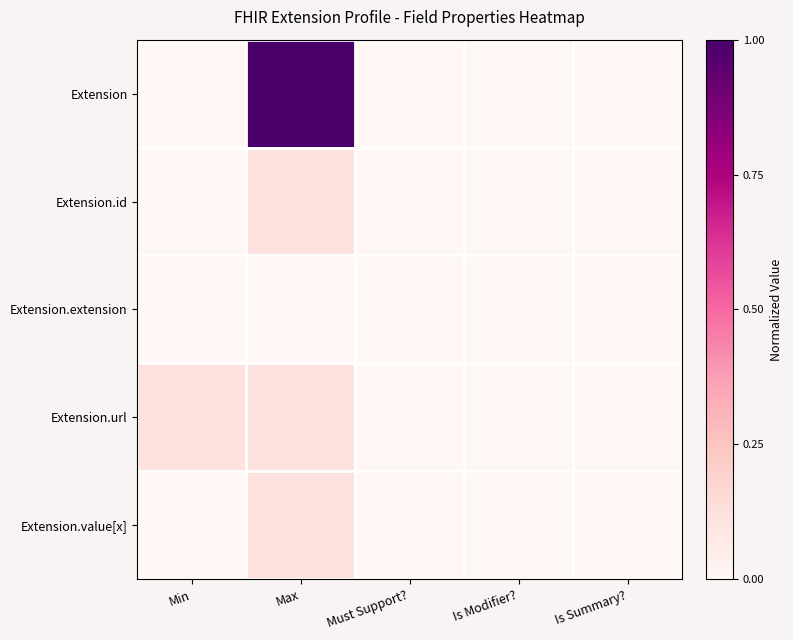

Between Max and Is Modifier?, which series saw the biggest shift?

Extension